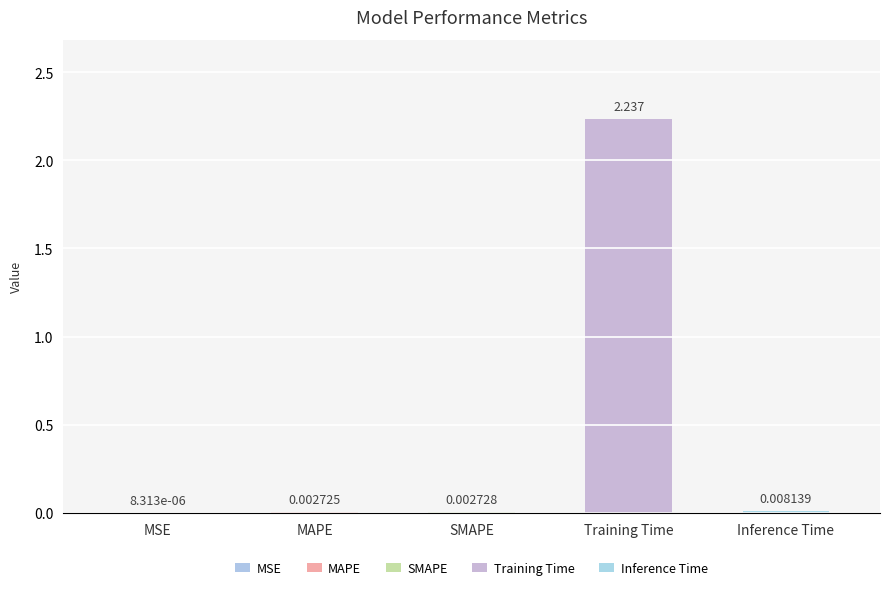

Where is the data nearest to the value 1?

Inference Time